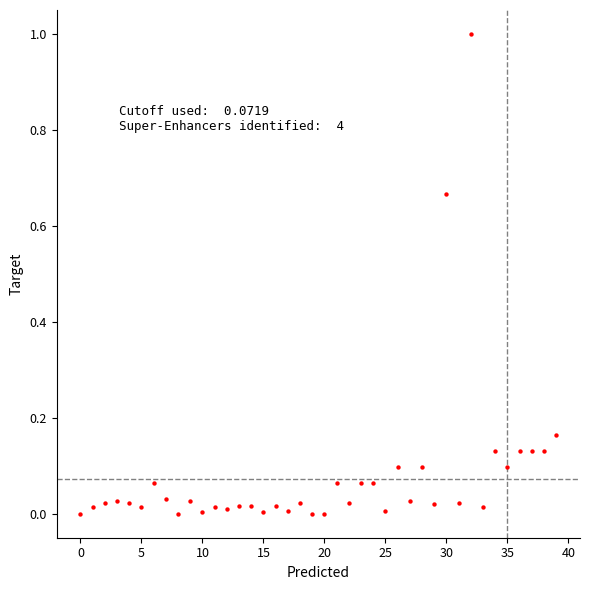

What is the range of Y values (max minus min)?

1.0